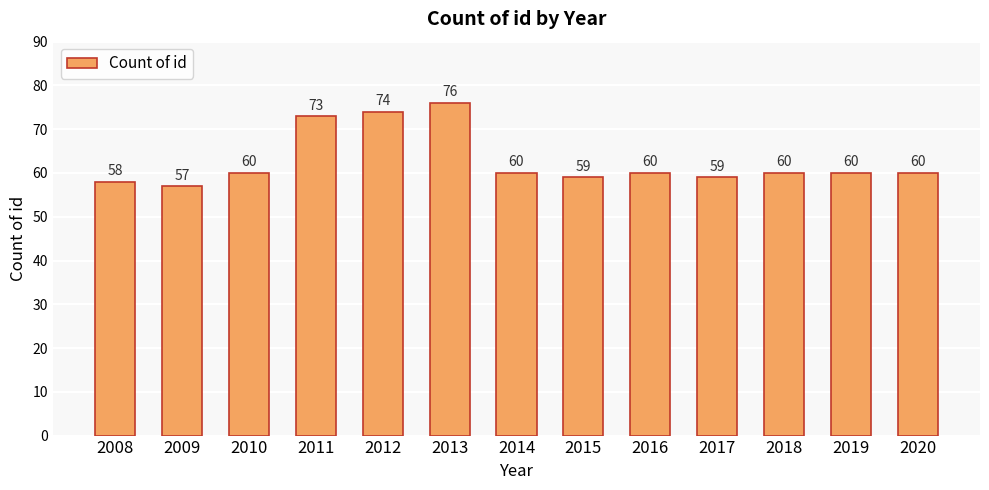

Which category has the lowest value across all series?

2009